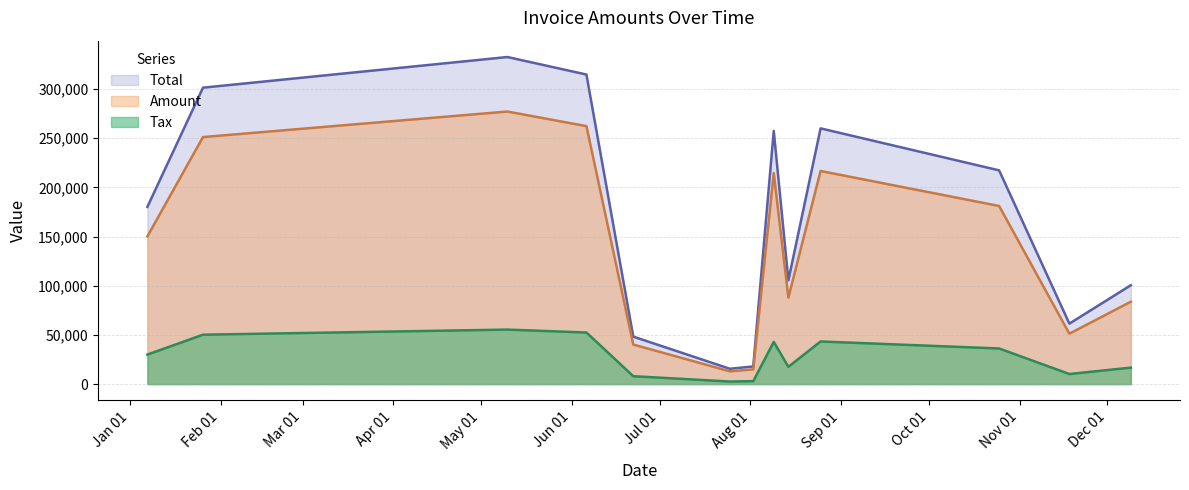

True or false: Tax and Amount cross at least once.

False